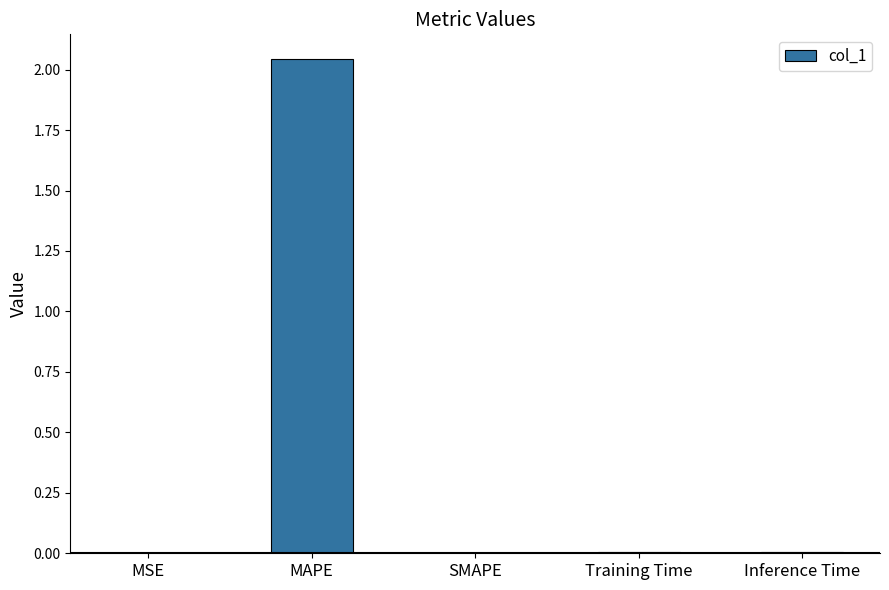

How many distinct data groups are displayed?

1